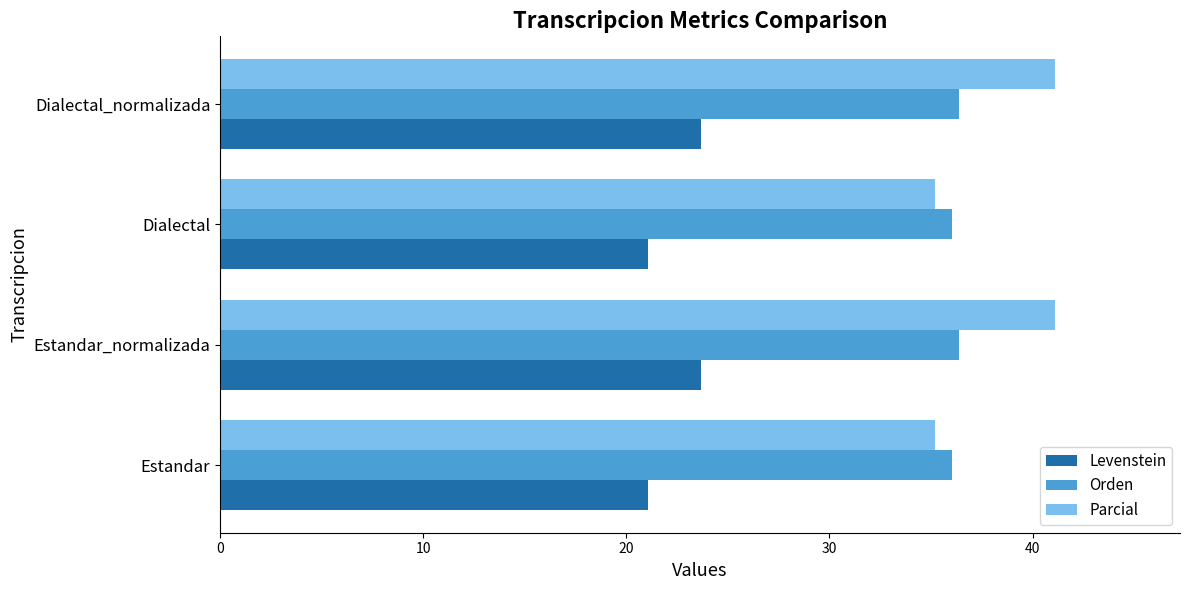

What is the total value across all series at Dialectal_normalizada?

101.1